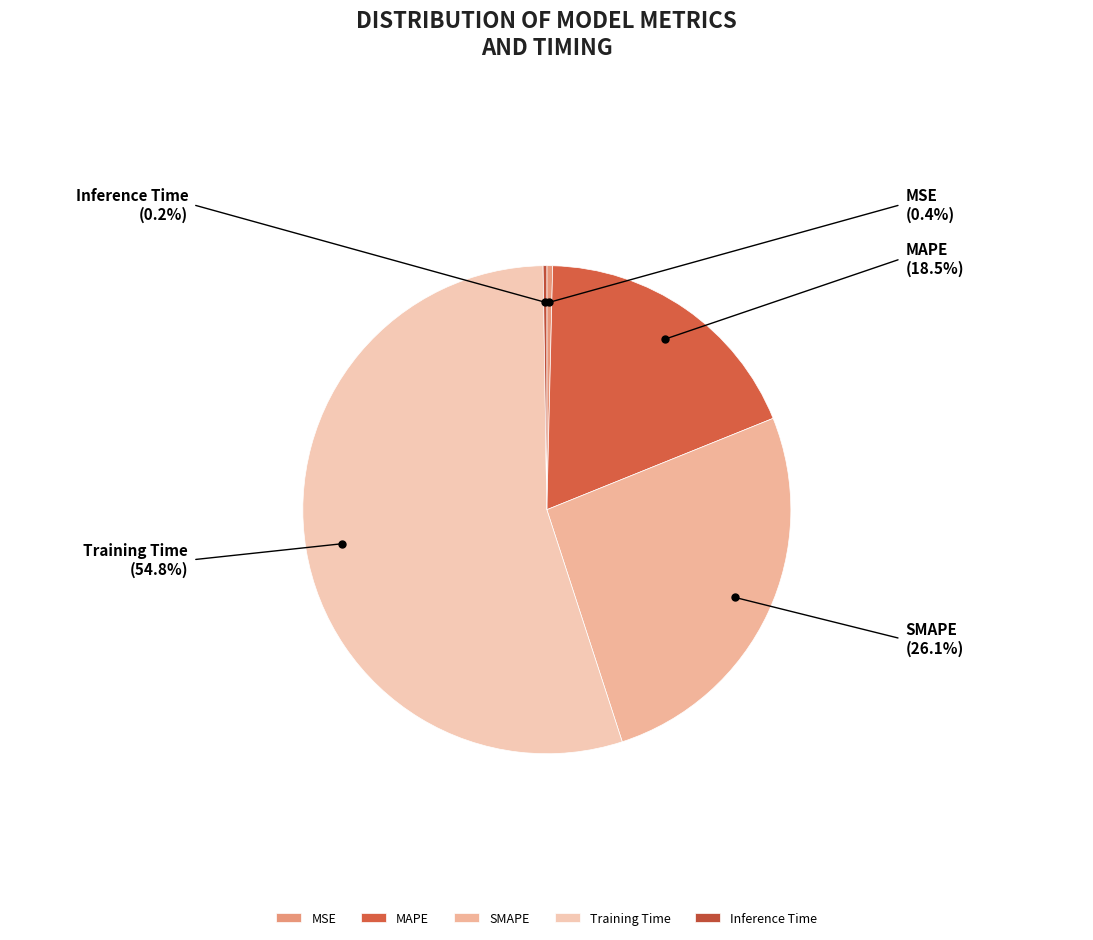

Combined, do SMAPE and MAPE account for over 50%?

No